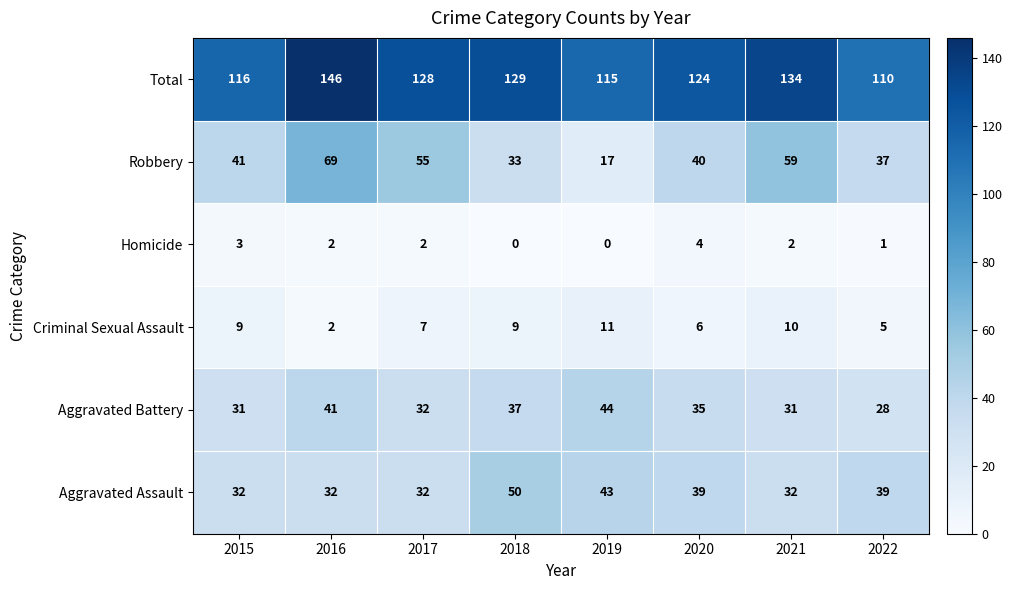

Count the Aggravated Assault values in the range 32 to 43.

7